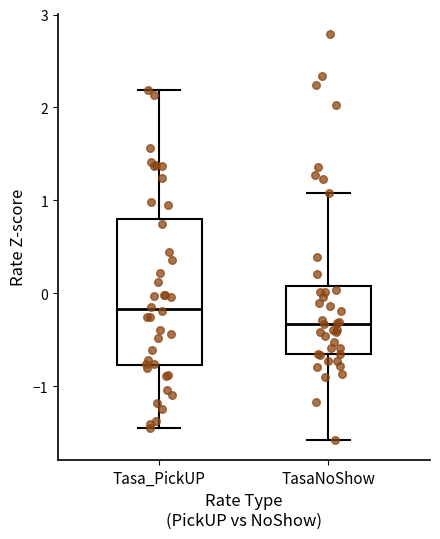

Which box is the tallest, from its lower edge to its upper edge?

Tasa_PickUP